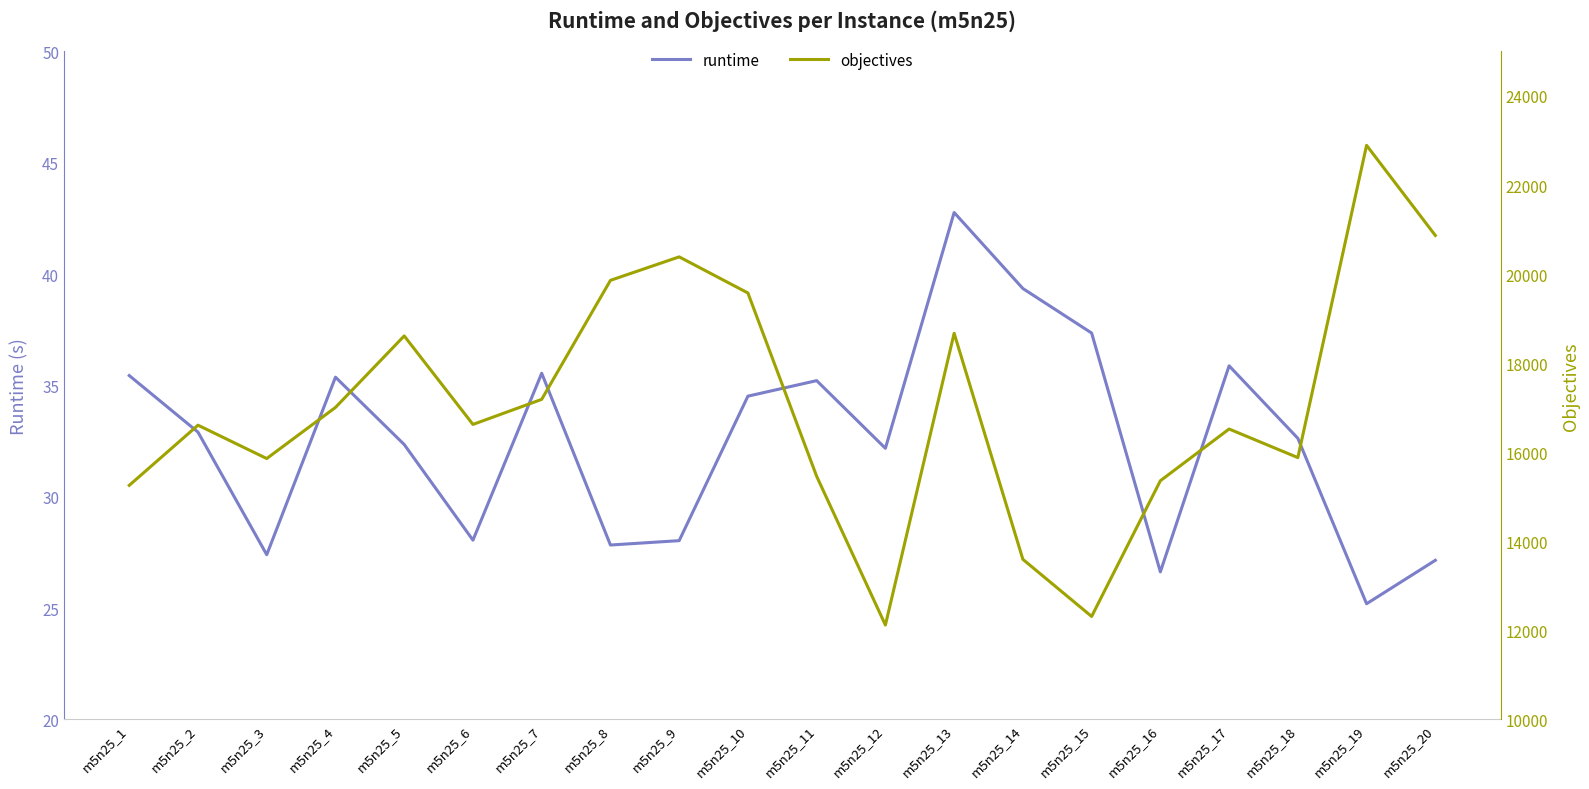

List the labels in order of objectives value, largest first.

m5n25_19, m5n25_20, m5n25_9, m5n25_8, m5n25_10, m5n25_13, m5n25_5, m5n25_7, m5n25_4, m5n25_6, m5n25_2, m5n25_17, m5n25_18, m5n25_3, m5n25_11, m5n25_16, m5n25_1, m5n25_14, m5n25_15, m5n25_12